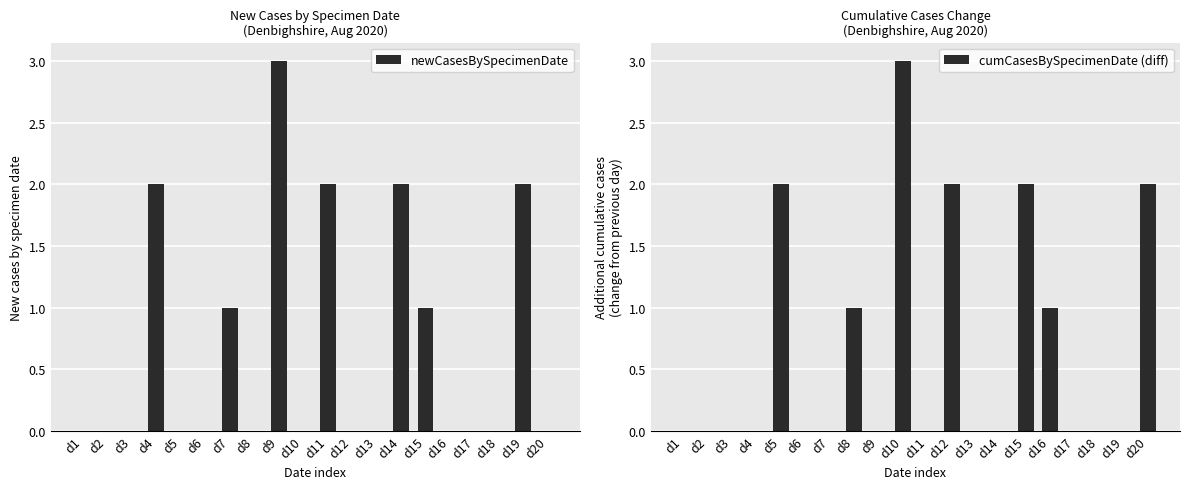

Does the chart contain any negative values?

No